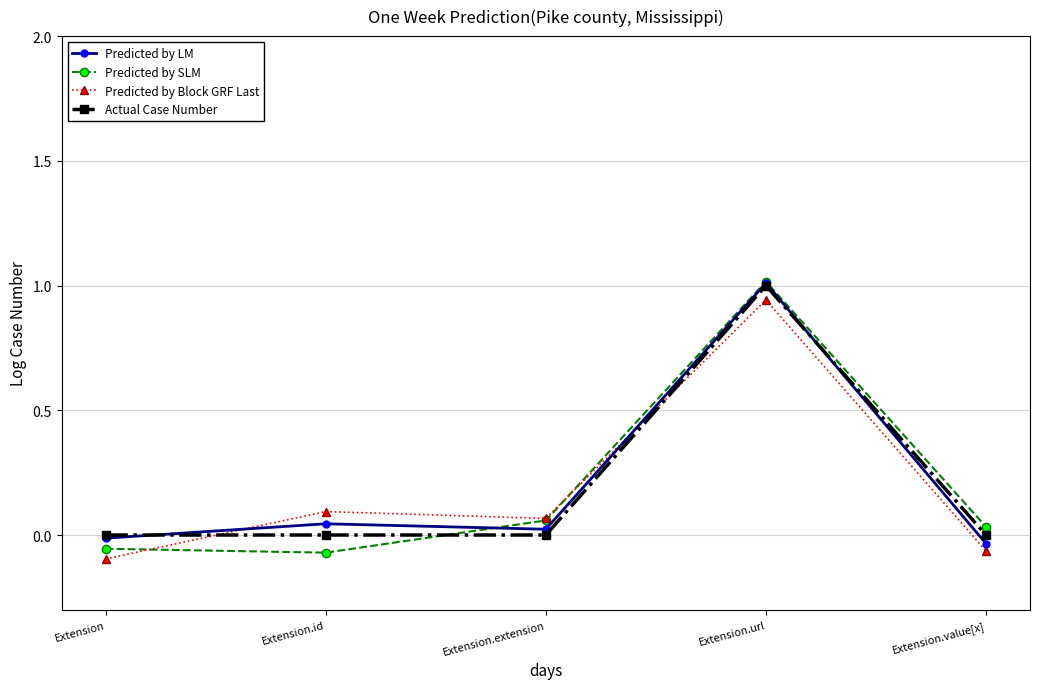

The Actual Case Number series shows 0.0 at Extension.id. True or false?

True